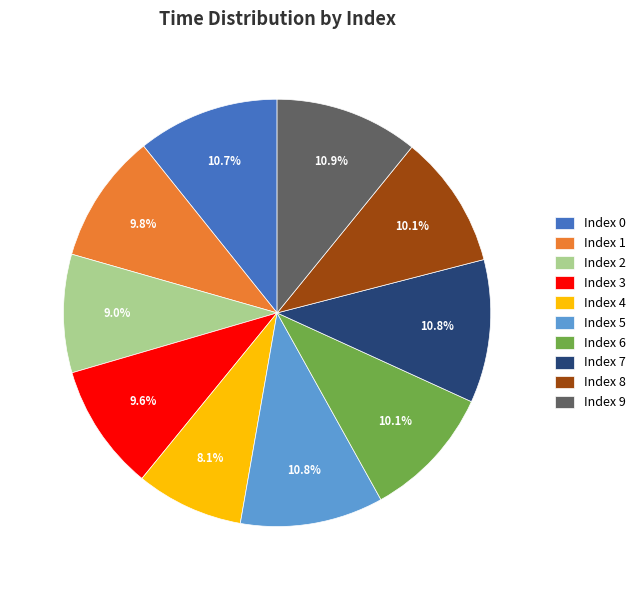

What percentage do Index 9 and Index 8 together represent?

21.0%